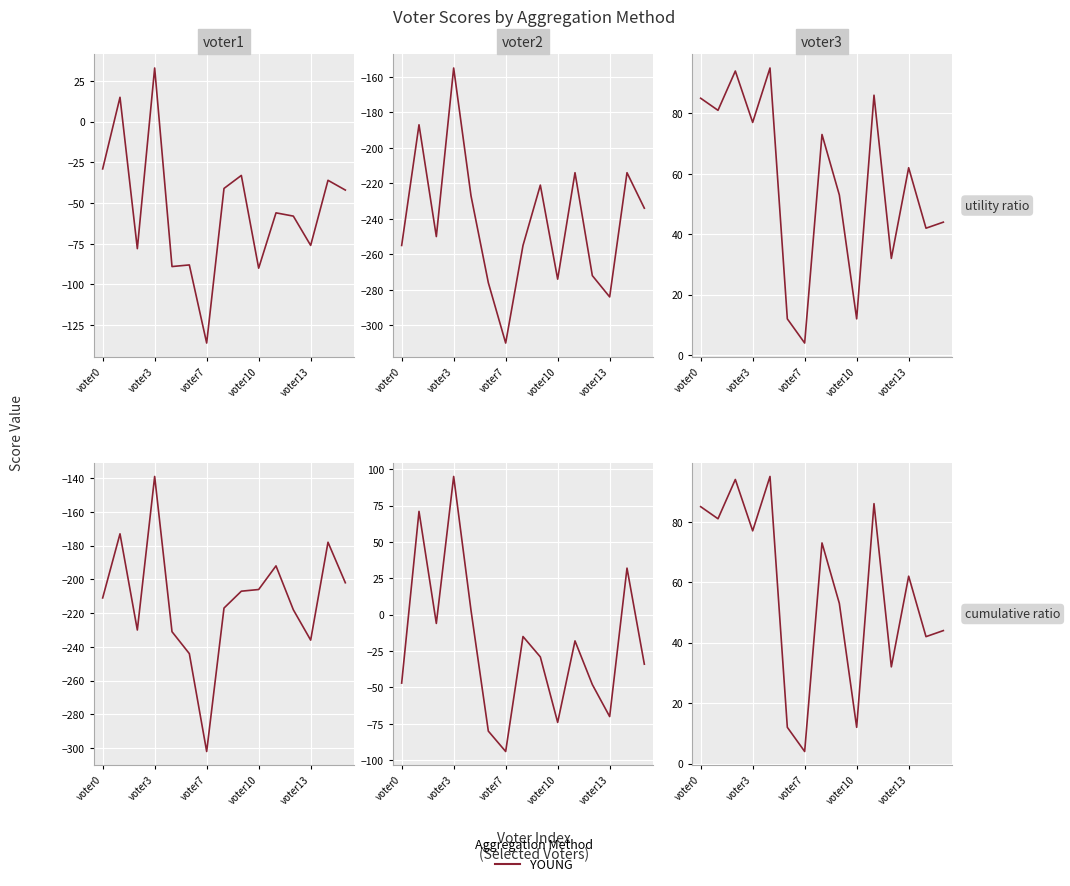

What is the approximate value of utility product at voter7, to the nearest 5?

-300